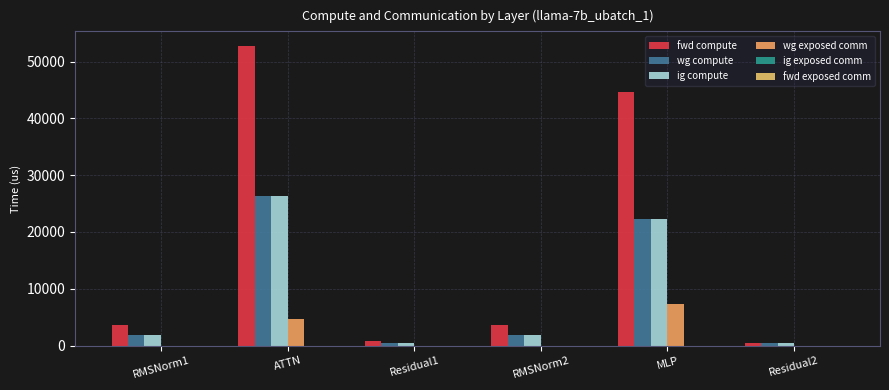

Are the bars horizontal?

No